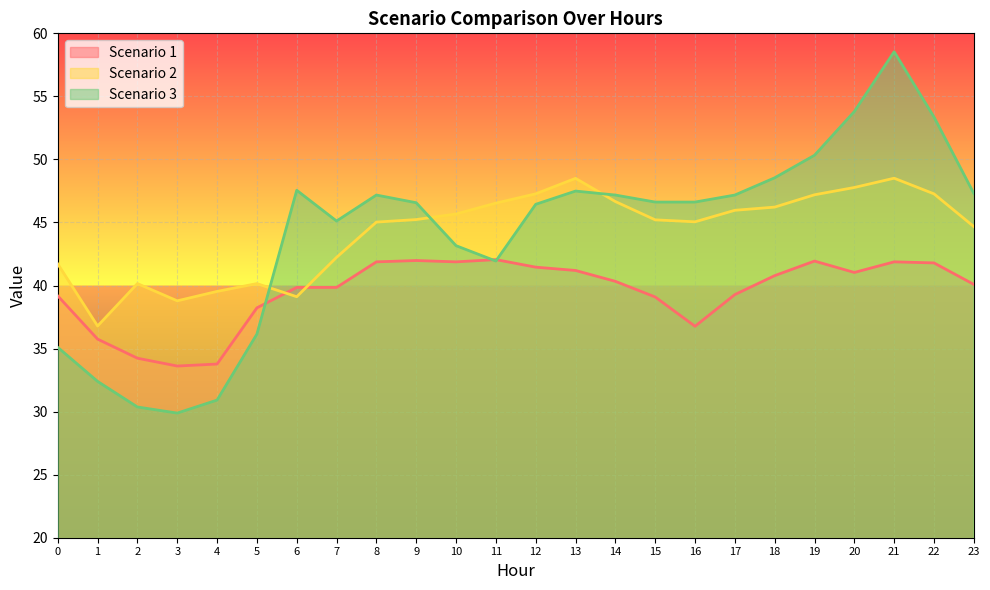

What is the sum of all Scenario 1 values?

947.9